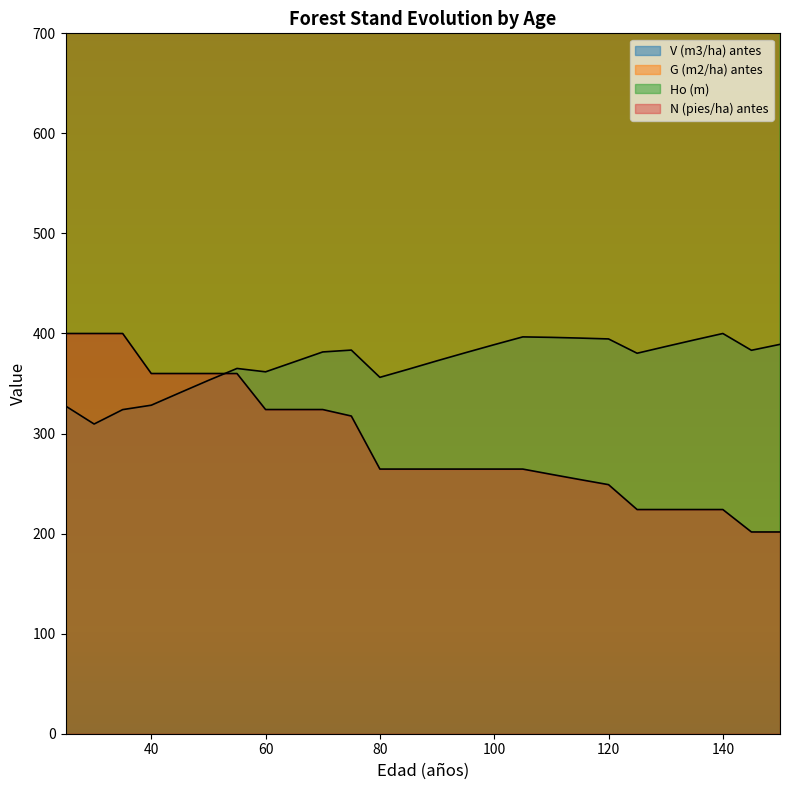

What value does the V (m3/ha) antes series have at 110?

396.1